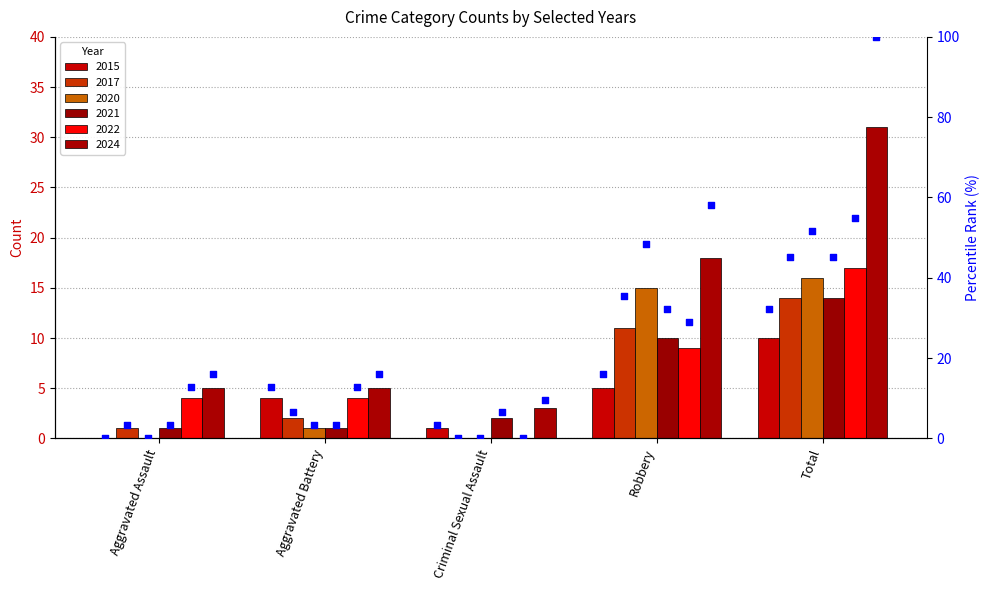

What is the change in value from Aggravated Battery to Robbery?

+3.2